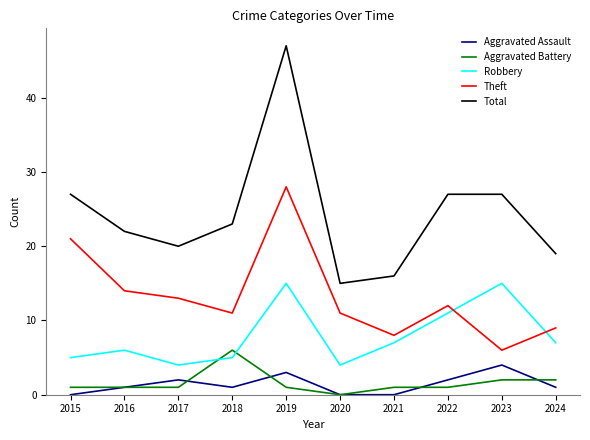

Which series changed the most between 2016 and 2020?

Total